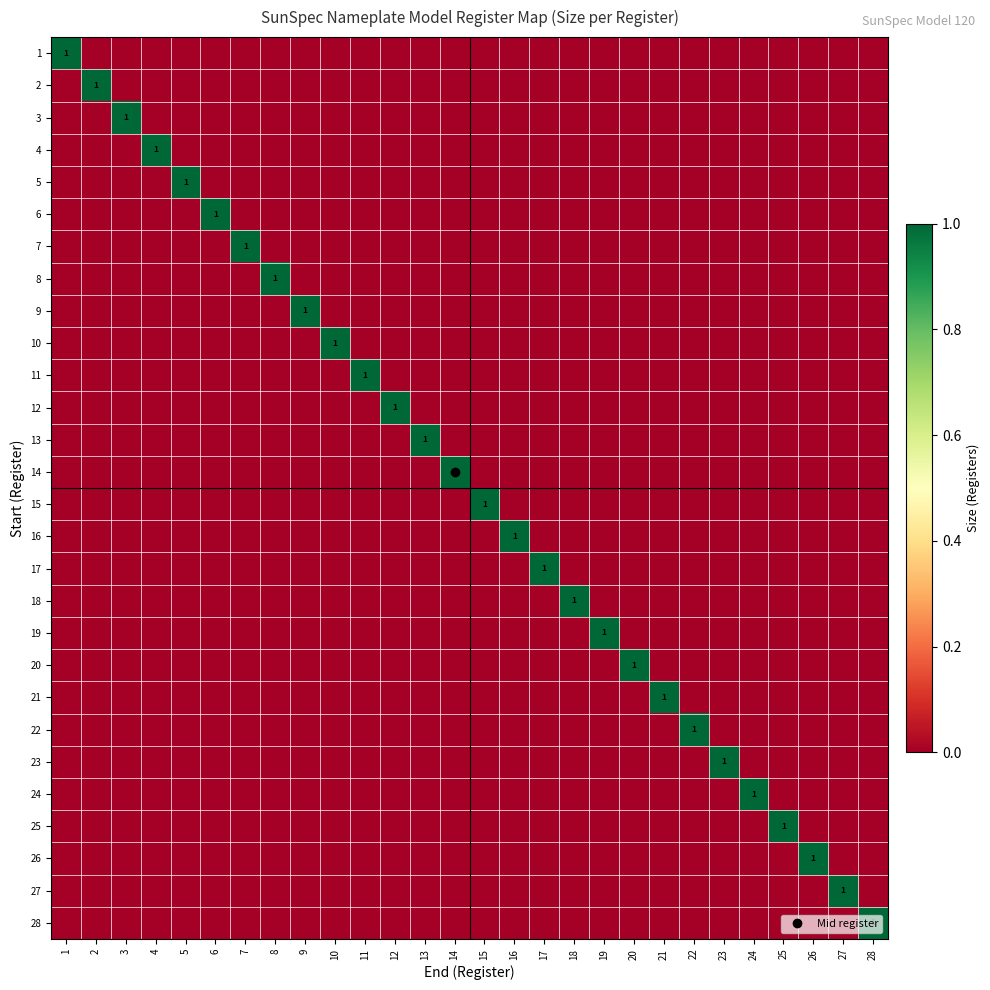

Rank the categories by 10 value from lowest to highest.

1, 2, 3, 4, 5, 6, 7, 8, 9, 11, 12, 13, 14, 15, 16, 17, 18, 19, 20, 21, 22, 23, 24, 25, 26, 27, 28, 10